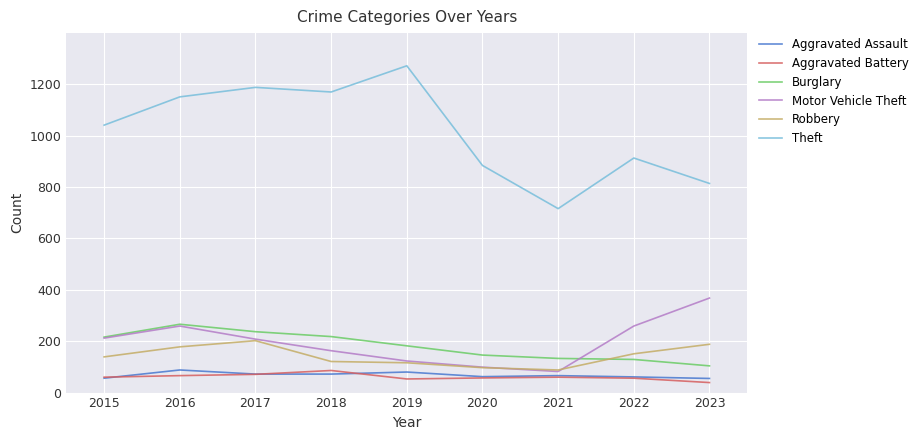

What is the difference between the maximum and minimum values in the Aggravated Battery series?

47